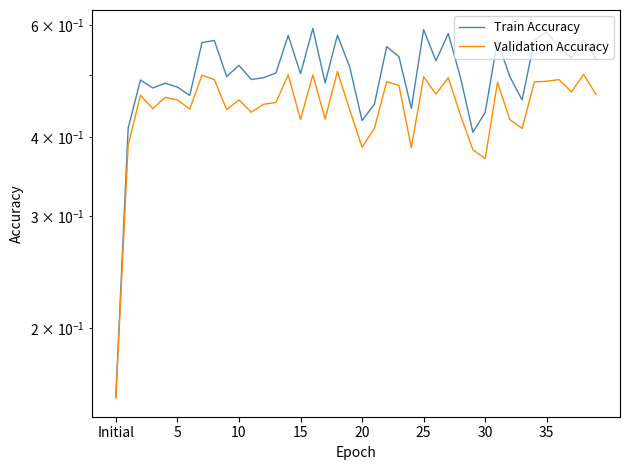

The value of Validation Accuracy at 21 is 0.4. True or false?

True